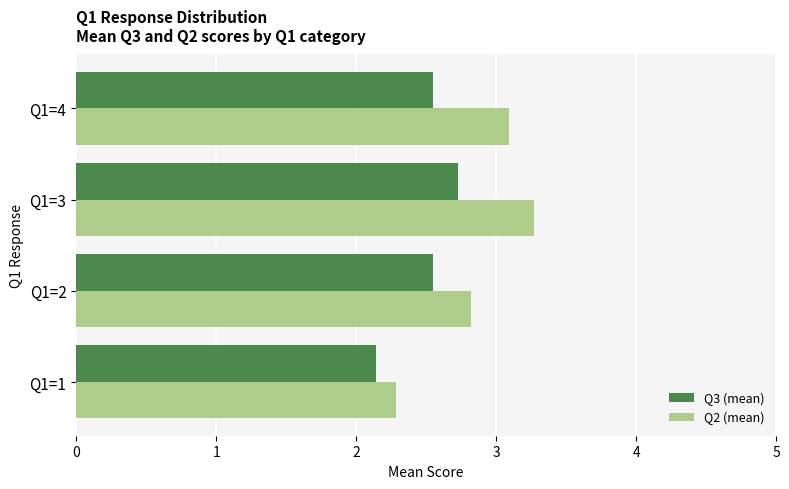

Count the Q3 (mean) values in the range 2 to 3.

4